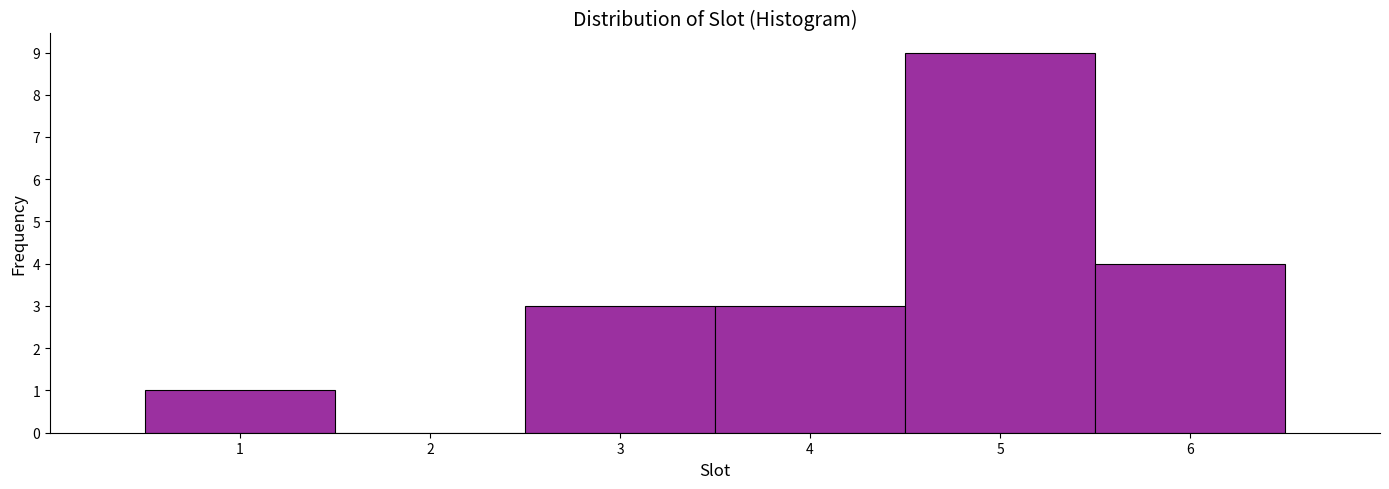

Reading left to right, list every bar in this chart as the range it spans on the x-axis followed by its height. The values are not printed on the chart, so give them approximately, as read against the axis.

0.5 to 1.5: 1
1.5 to 2.5: 0
2.5 to 3.5: 3
3.5 to 4.5: 3
4.5 to 5.5: 9
5.5 to 6.5: 4